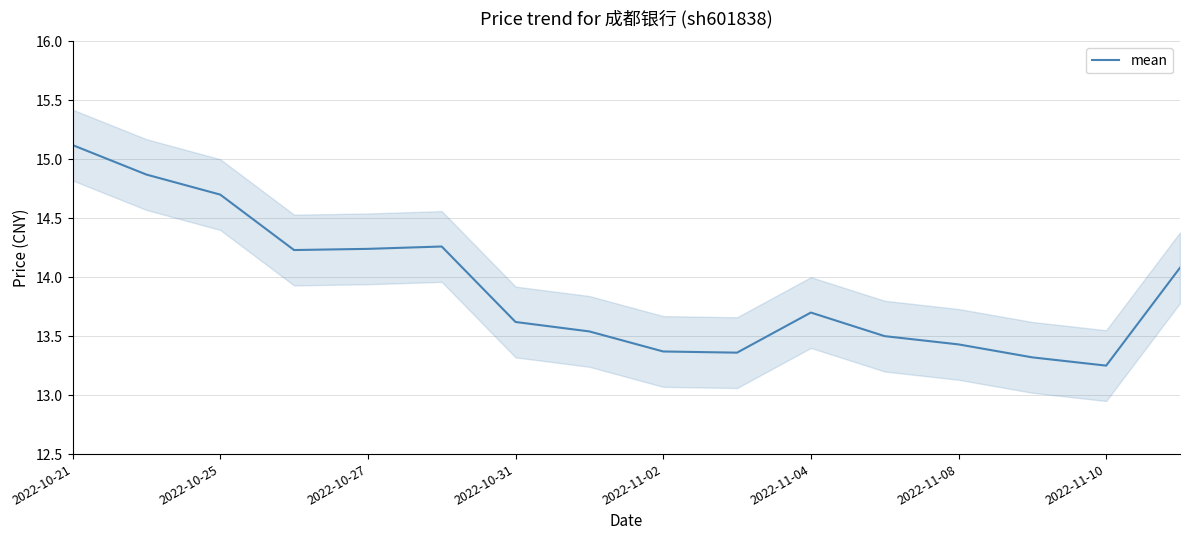

Is it true that mean equals 9.4 at 2022-11-08?

False